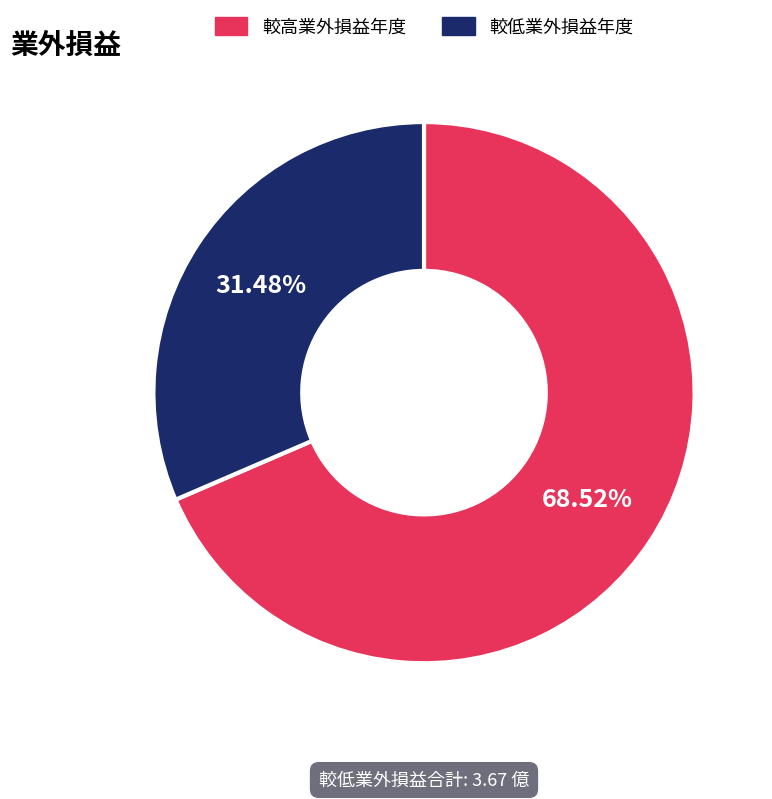

Is there any slice that represents more than half of the pie?

Yes